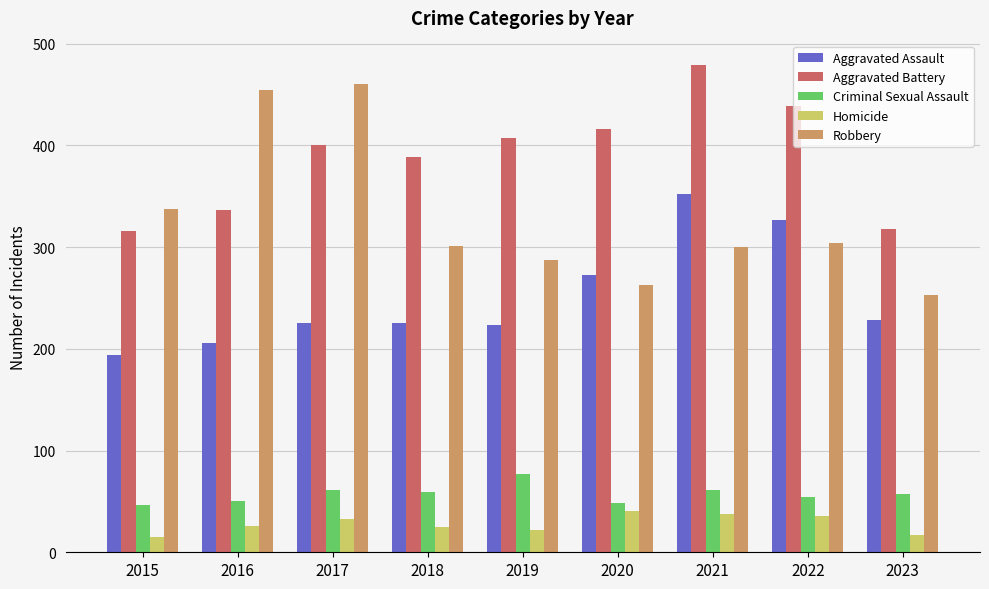

How many data points in Criminal Sexual Assault are less than 57?

4